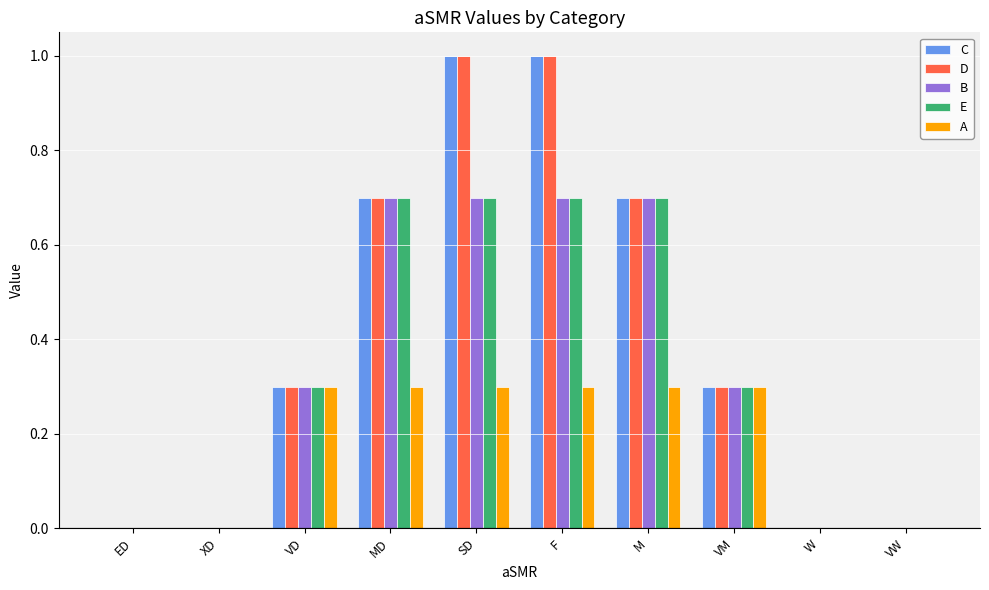

What is the greatest value displayed?

1.0